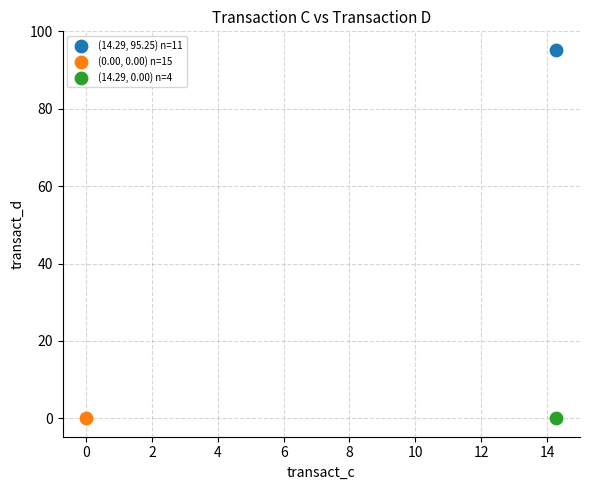

Which series contains the highest Y value?

(14.29, 95.25) n=11